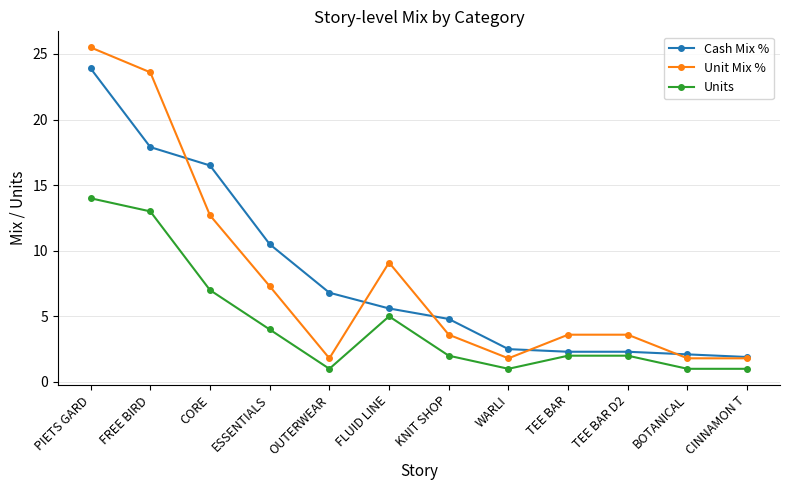

What is the average value of the Units series?

4.4